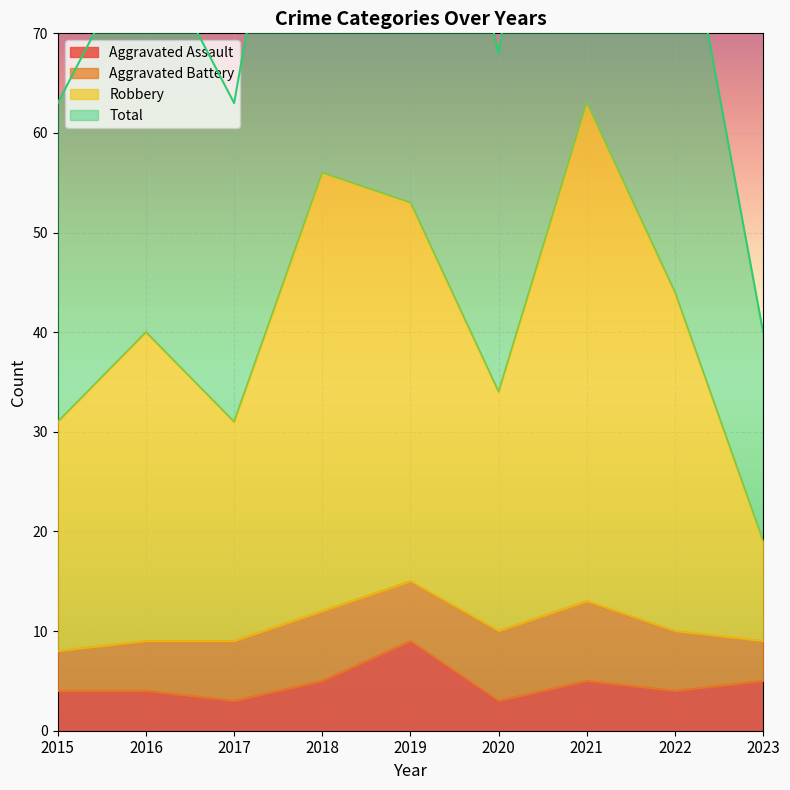

What is the difference between the second highest and minimum values in the Aggravated Assault series?

2